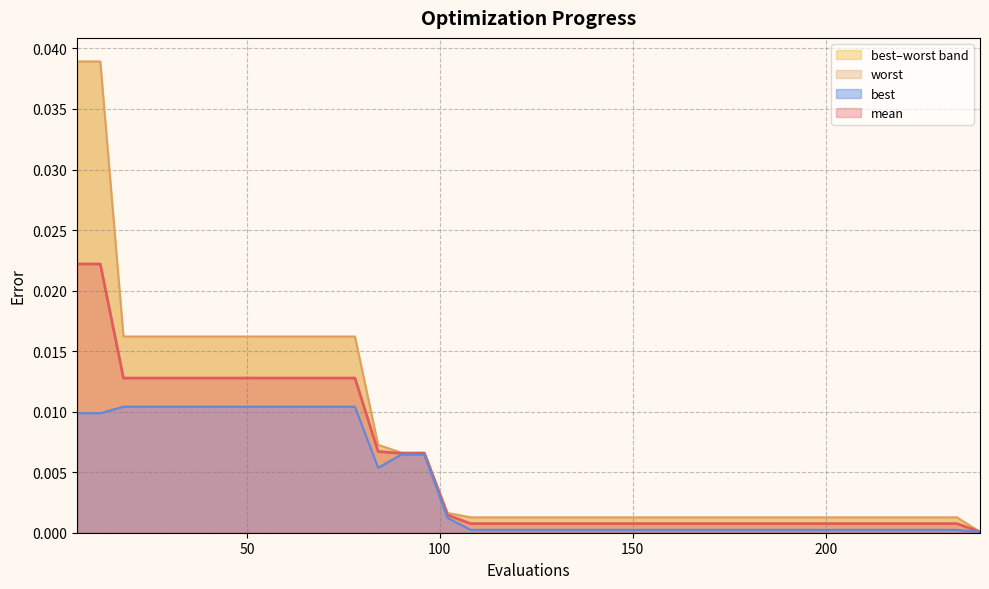

Which series has the largest total across all categories?

worst